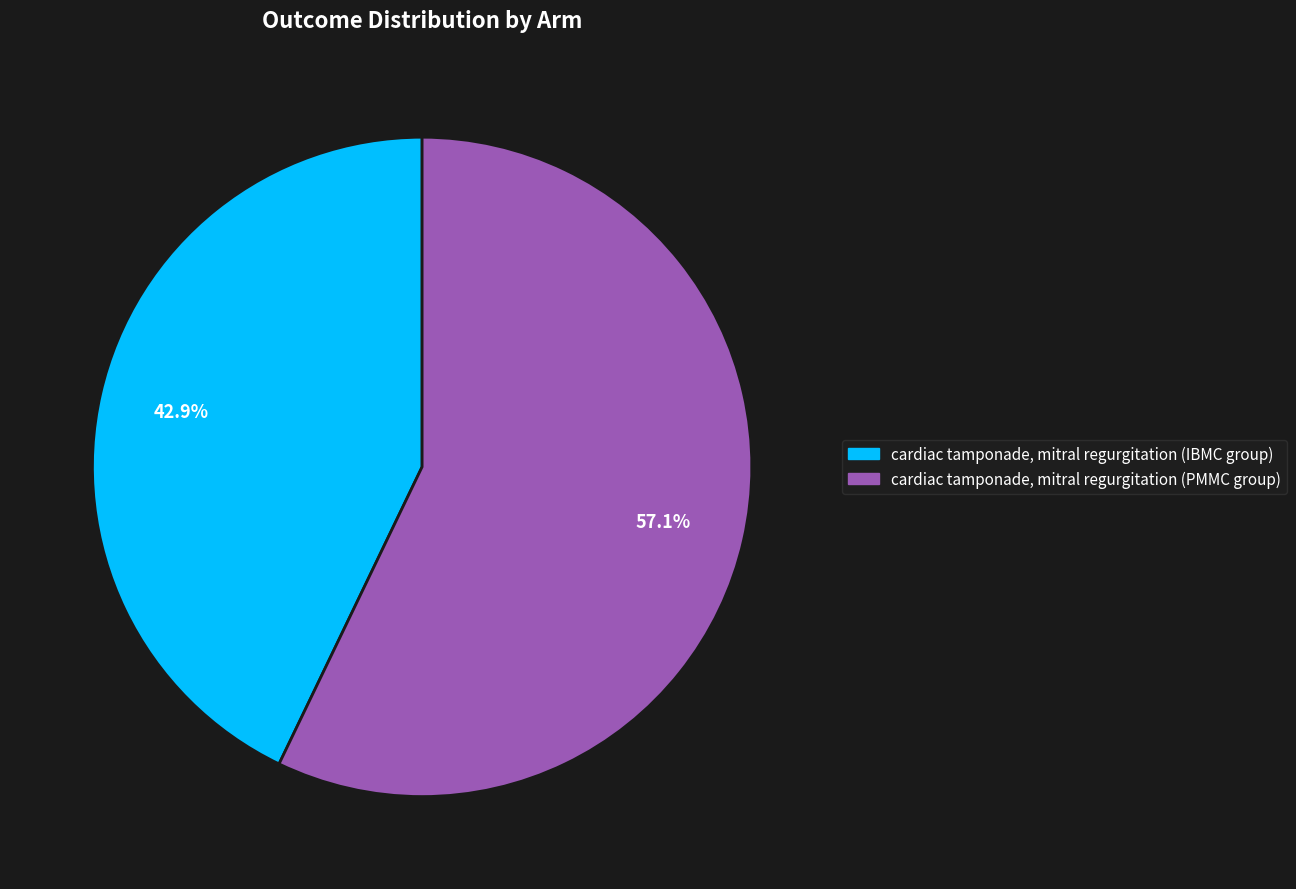

How many slices are in this pie chart?

2